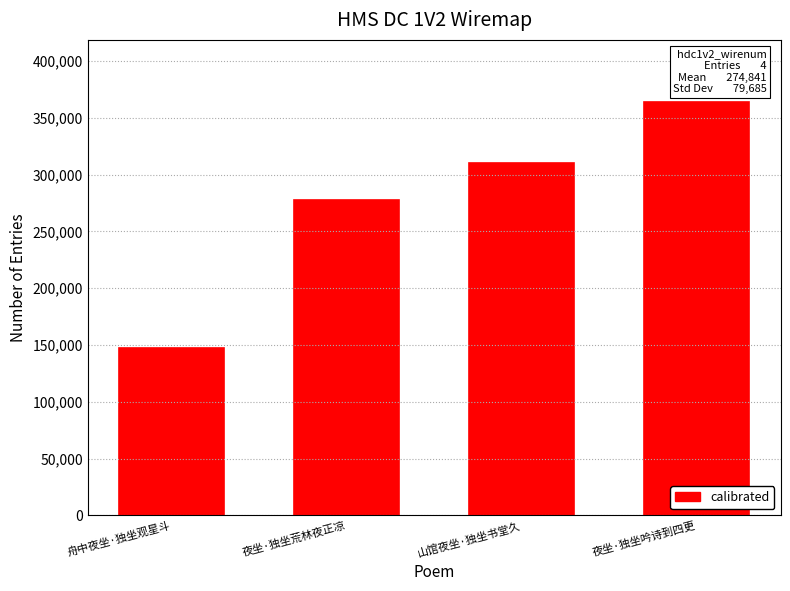

At which category does the chart reach its minimum across all series?

舟中夜坐·独坐观星斗